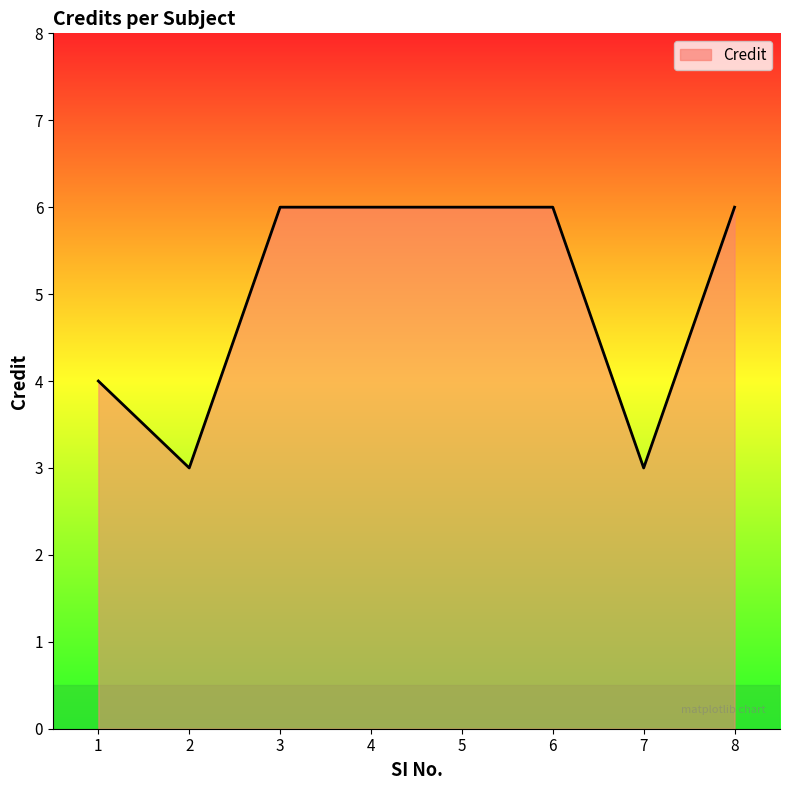

What is the maximum value shown in the chart?

6